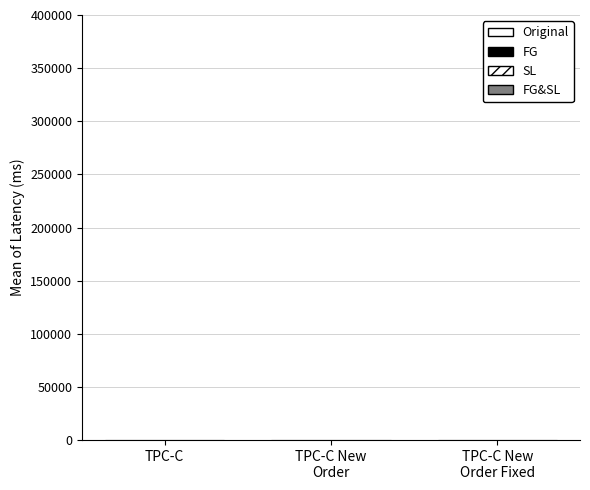

How many groups of bars are there?

3